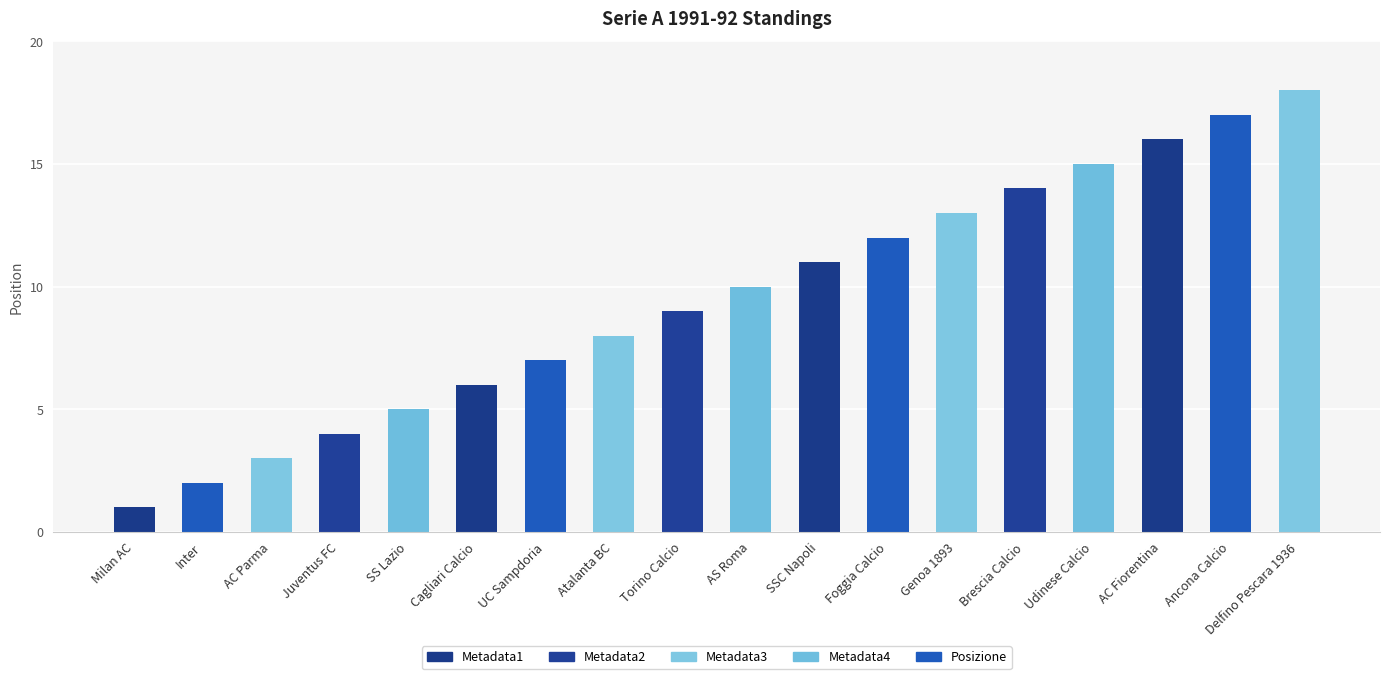

Is it true that the value at SSC Napoli is 17?

False